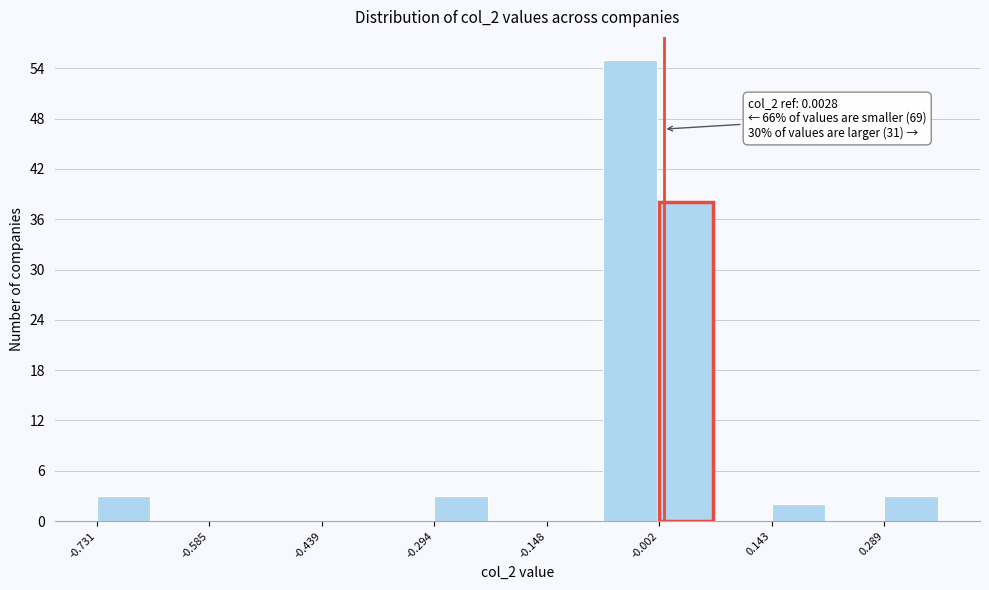

Read against the x-axis, roughly where is the centre of the tallest bar?

-0.04